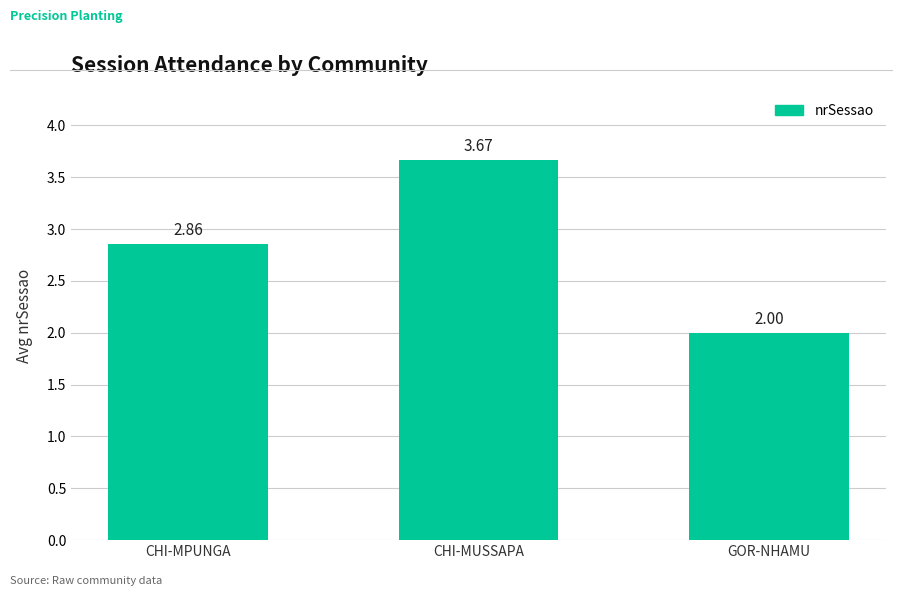

What is the label of the 3rd bar from the left?

GOR-NHAMU